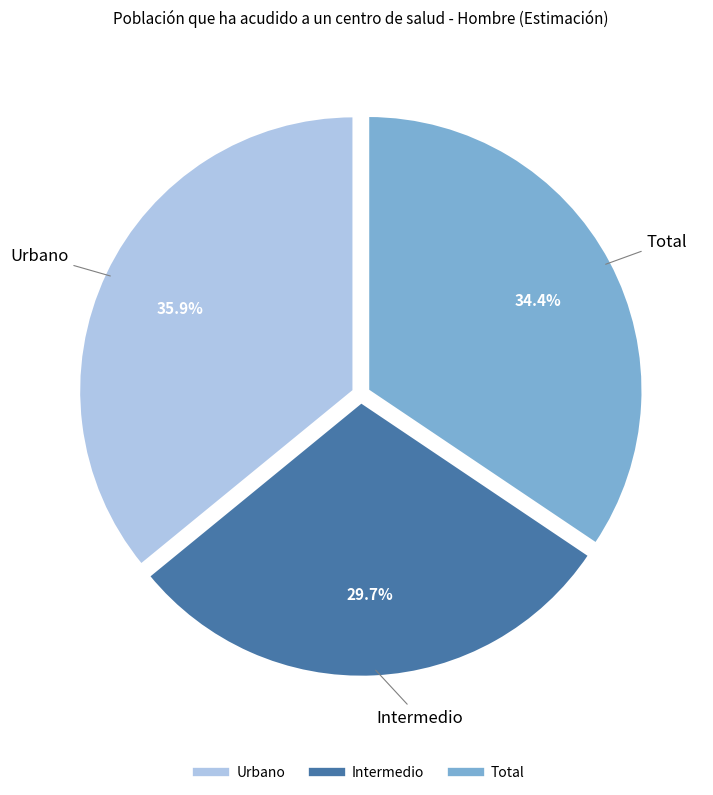

True or false: Intermedio accounts for 30% of the total.

True